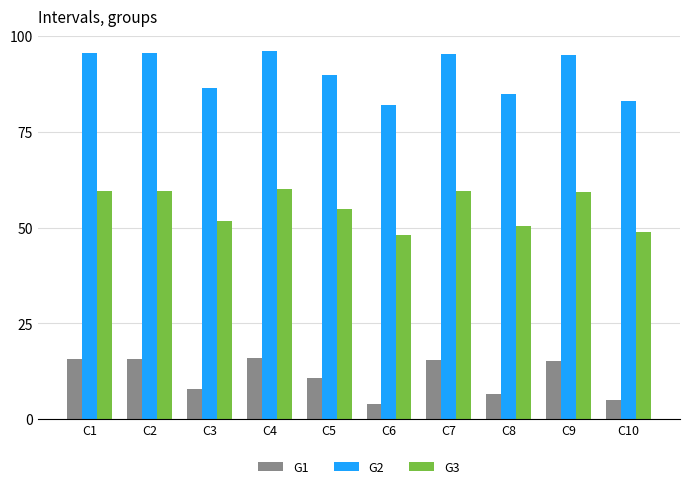

What is the minimum value shown in the chart?

4.0